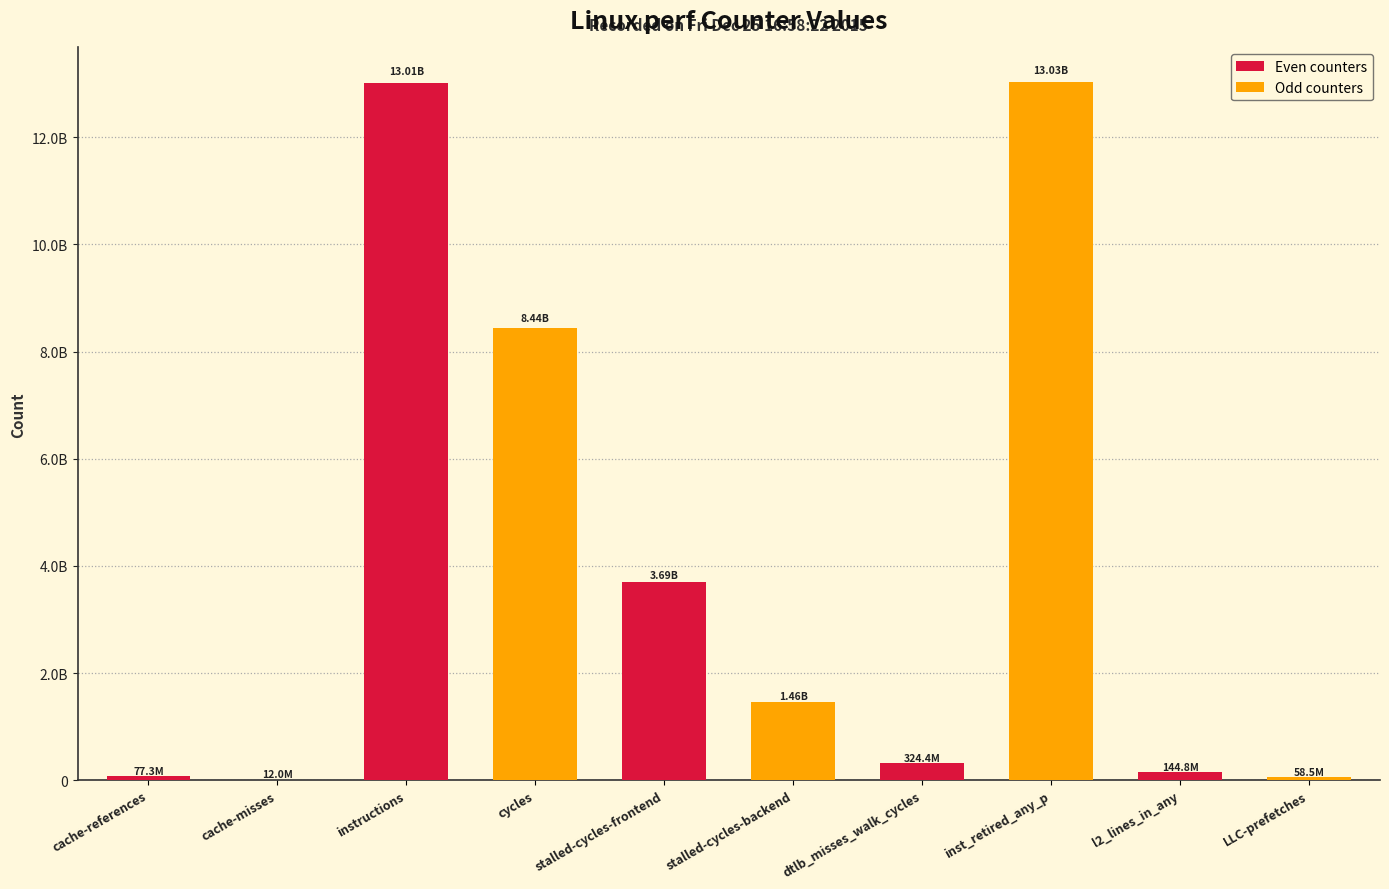

Does the chart contain stacked bars?

No